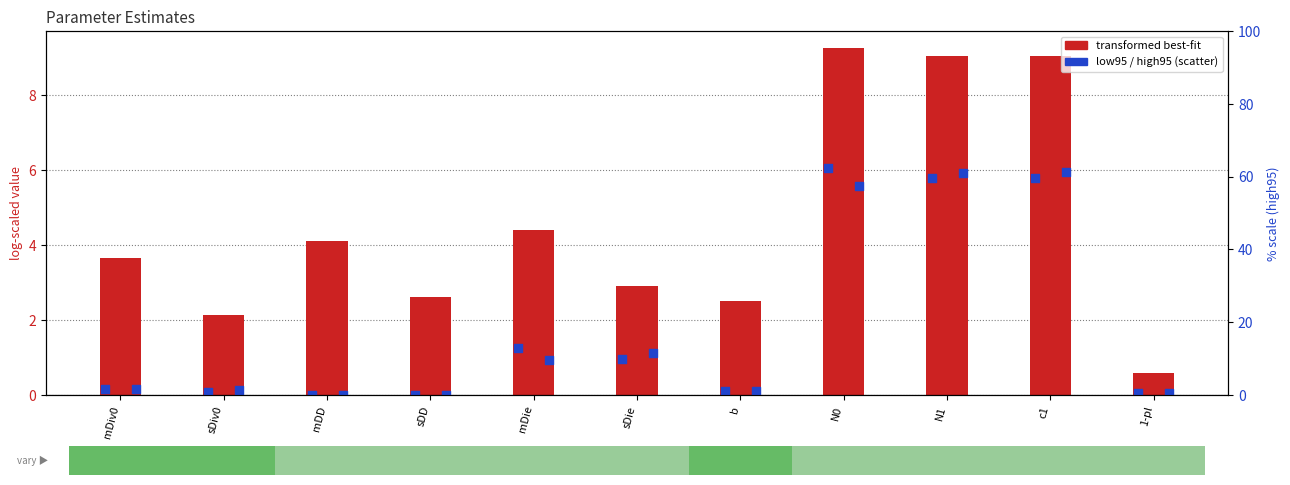

At how many categories does at least one series exceed 6?

3